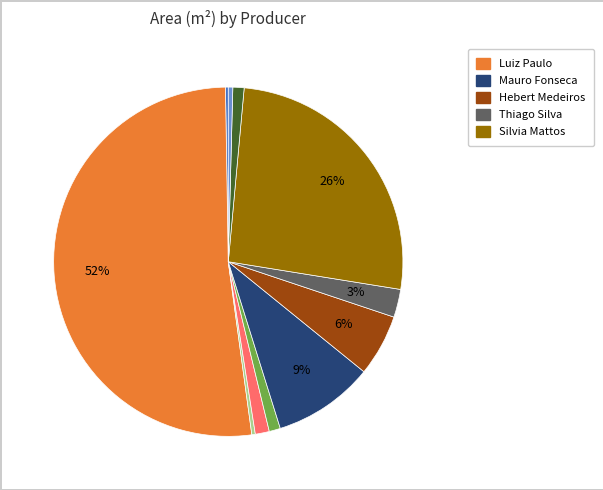

To the nearest percent, what is the average slice percentage?

9%